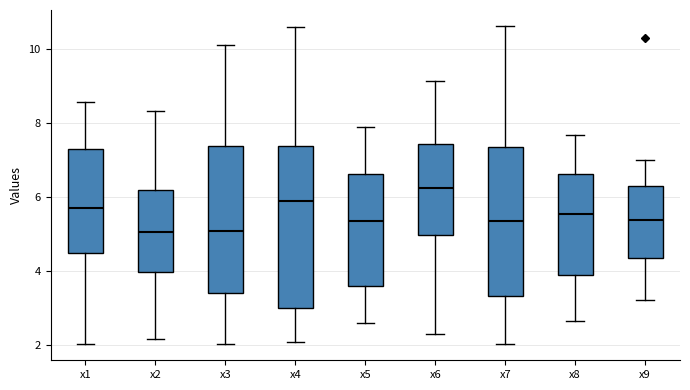

Where does the median line of the box for x6 sit on the y-axis? The values are not printed on the chart, so give them approximately, as read against the axis.

6.2